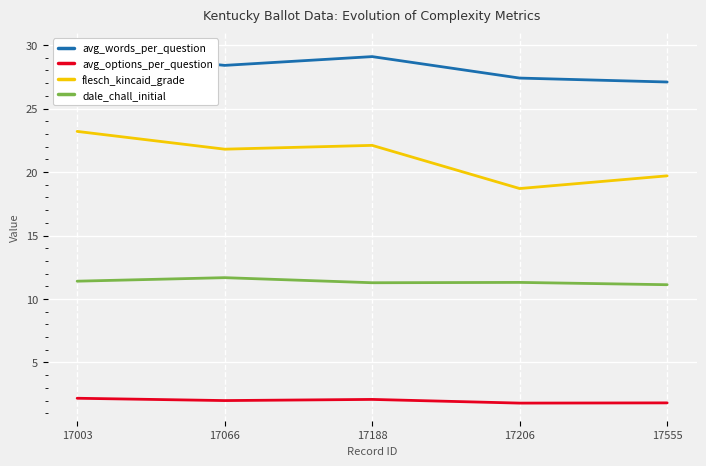

What is the value of the dale_chall_initial point at the 2nd from the left?

11.7